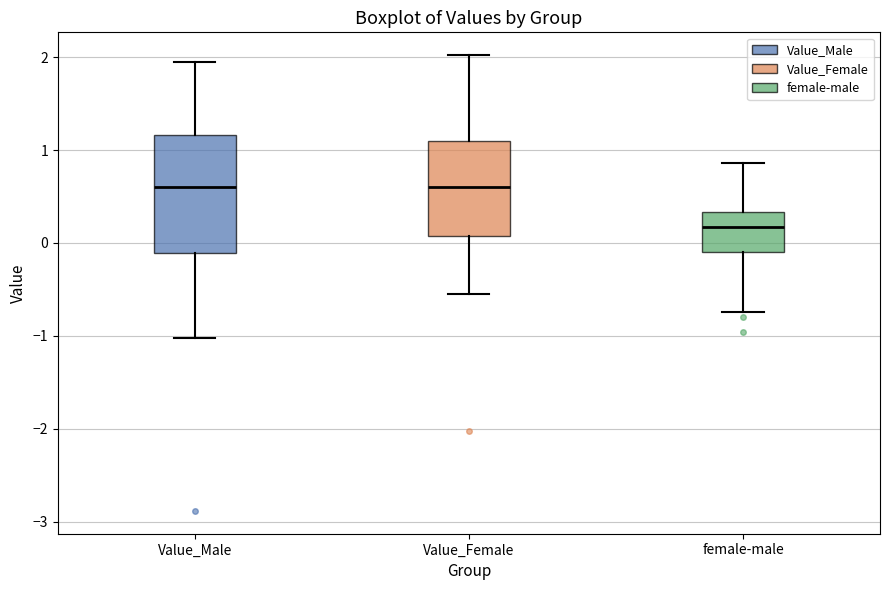

Where does the median line of the box for Value_Female sit on the y-axis? The values are not printed on the chart, so give them approximately, as read against the axis.

0.6